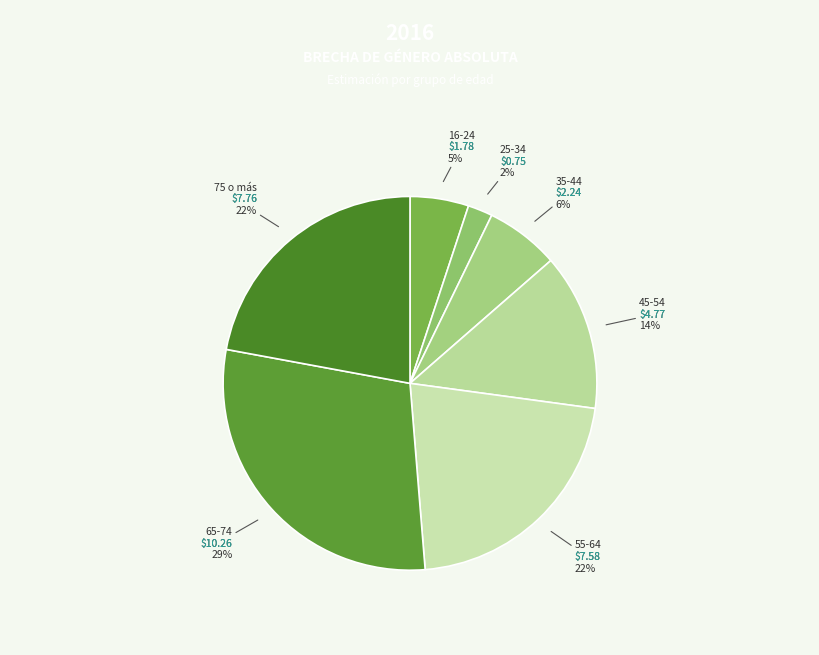

Which category has the biggest portion of the pie?

65-74